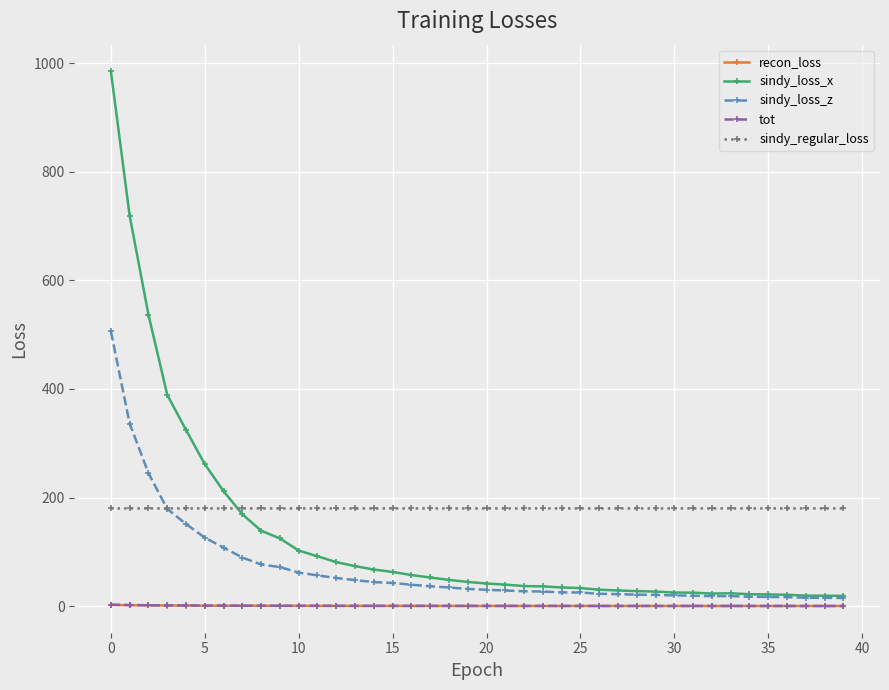

How many data points in sindy_loss_z are less than 31?

20